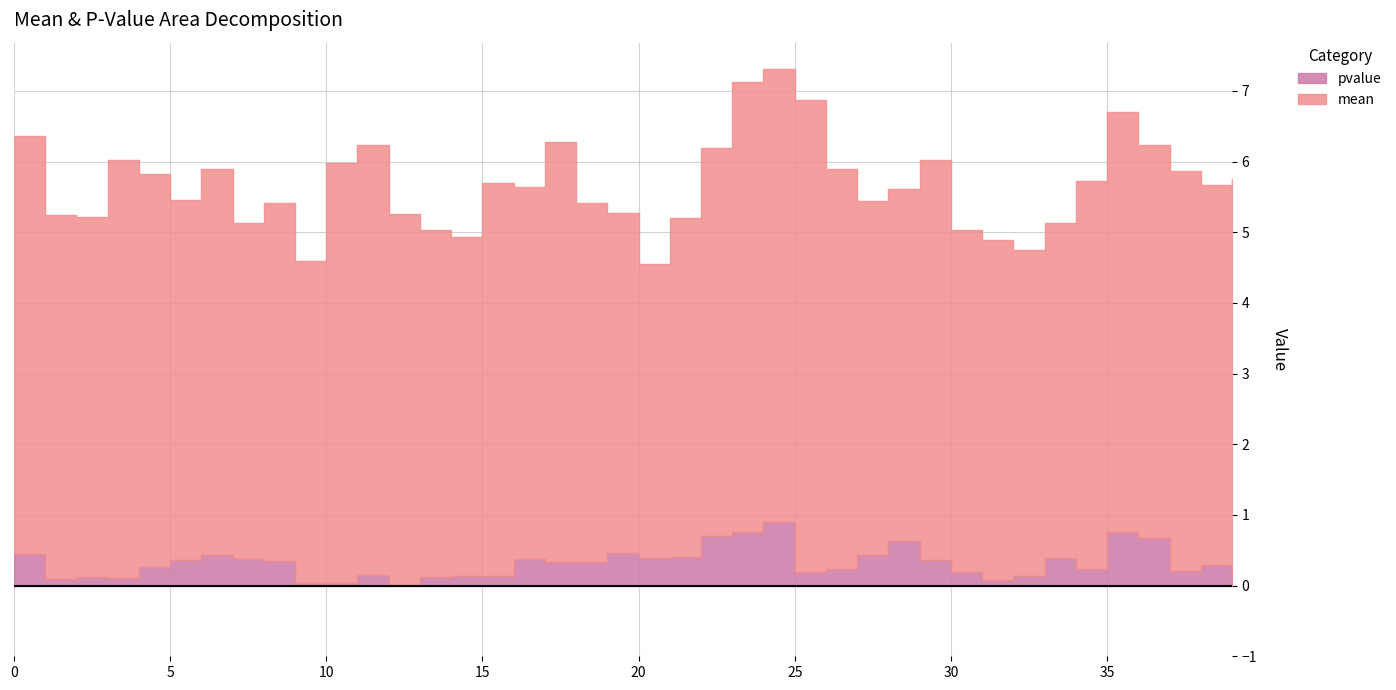

True or false: mean has more than 0 points higher than both neighbors.

True